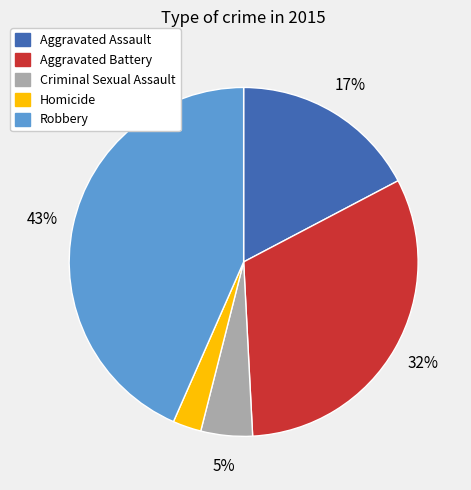

Count the number of slices in the pie.

5